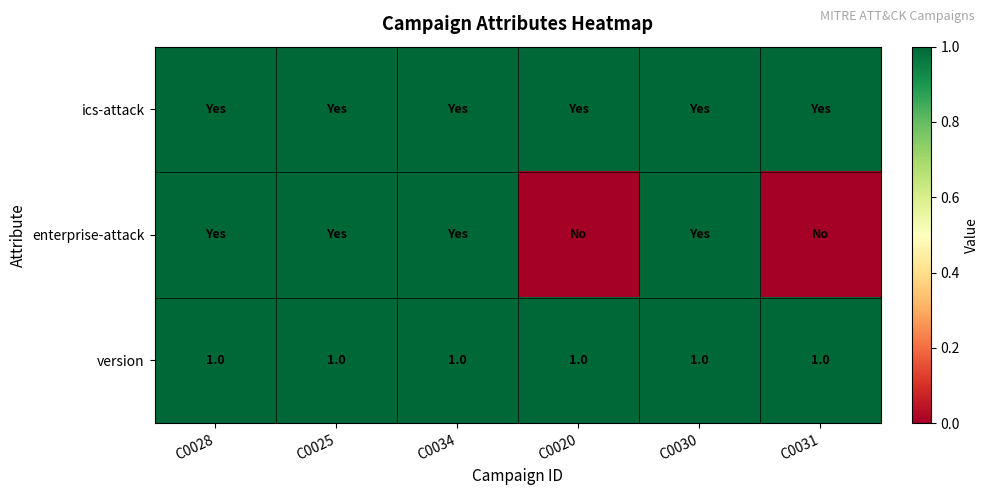

At which category does the chart reach its minimum across all series?

C0020